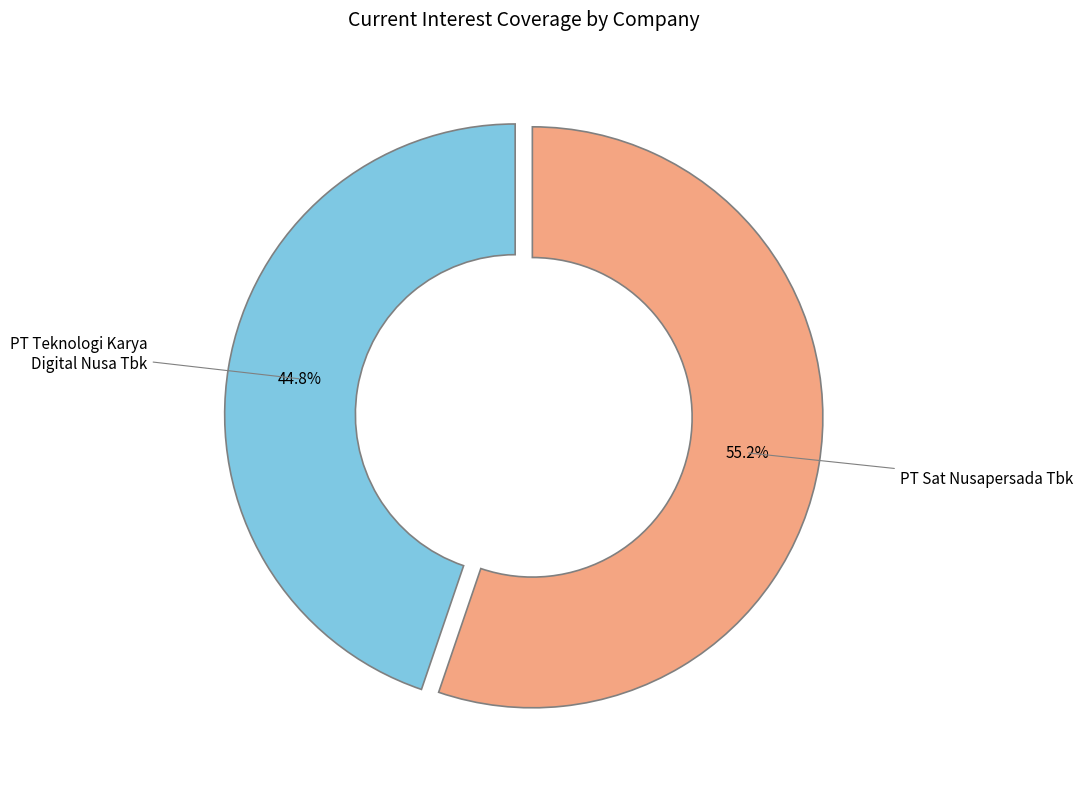

How many segments does this pie chart have?

2